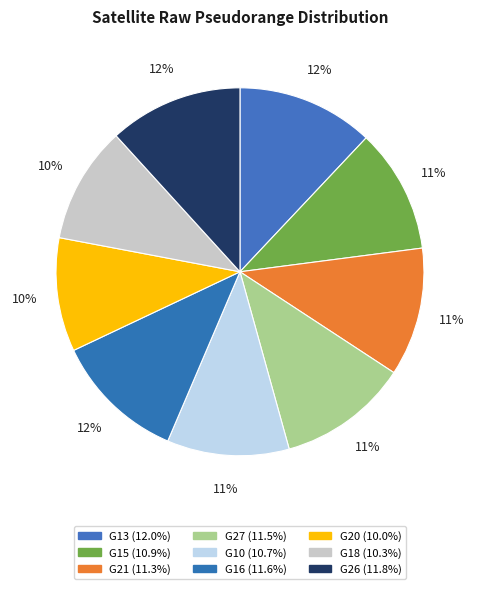

Approximately how many times larger is the value at G15 compared to G21?

1.0